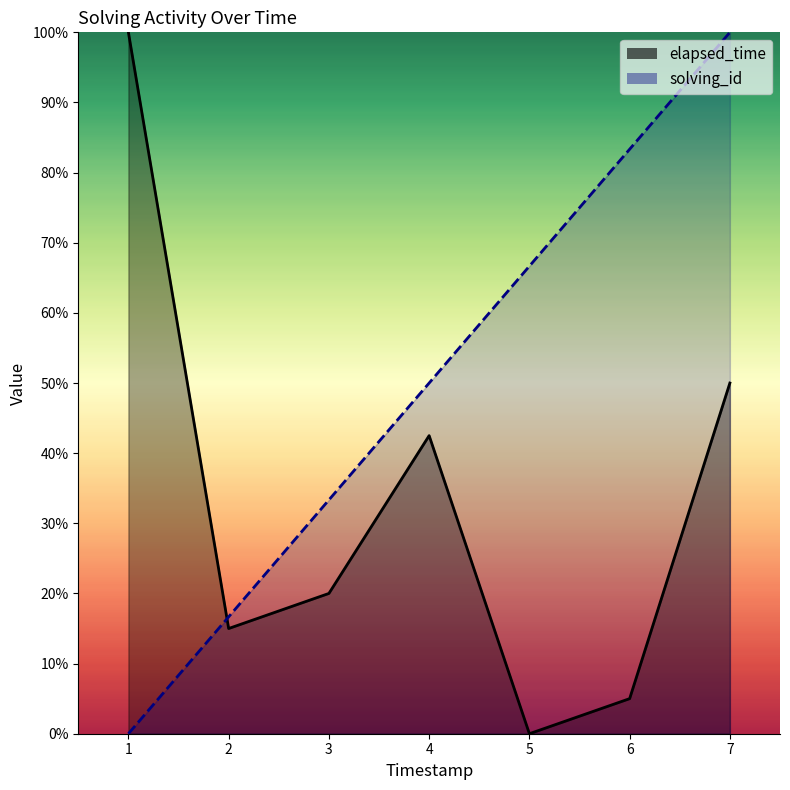

Reading left to right, list all the values displayed in this chart.

solving_id: 0.0	16.7	33.3	50.0	66.7	83.3	100.0
elapsed_time: 100.0	15.0	20.0	42.5	0.0	5.0	50.0